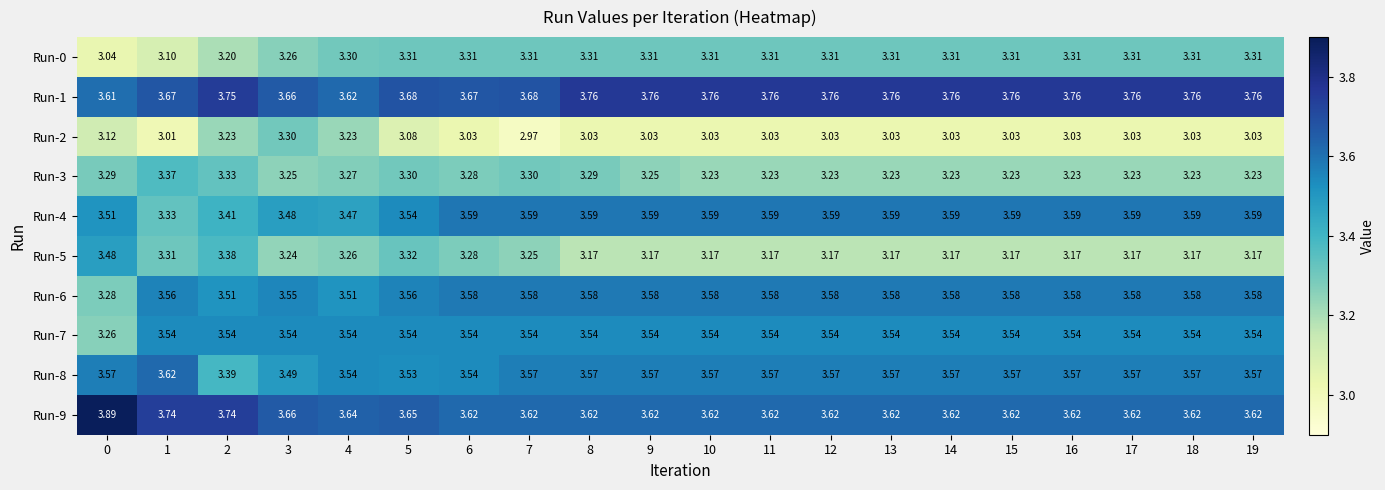

Rank the series by their maximum value, from highest to lowest.

Run-9, Run-1, Run-8, Run-4, Run-6, Run-7, Run-5, Run-3, Run-0, Run-2